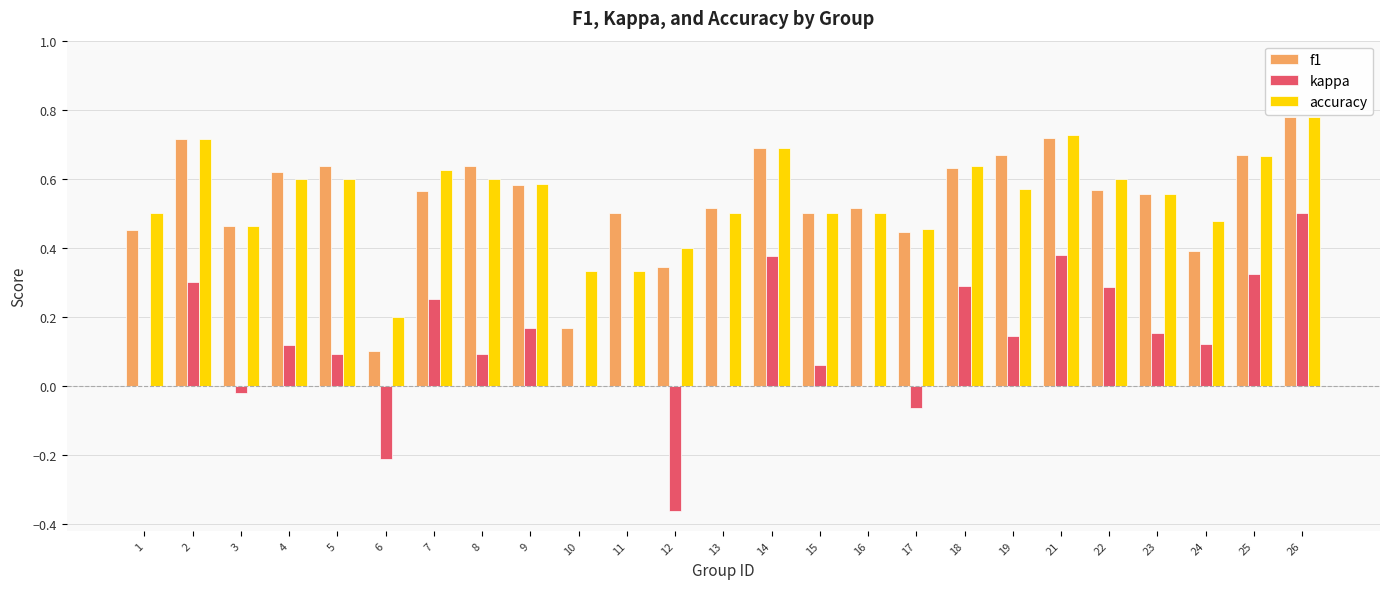

What is the sum of all accuracy values?

13.6